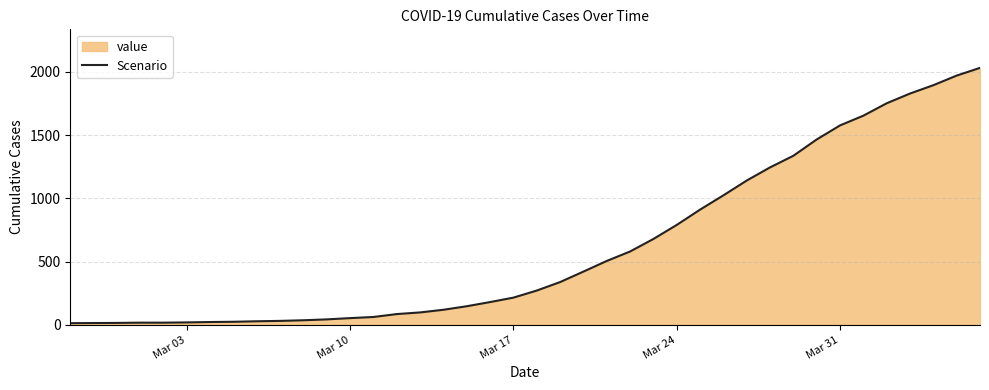

What is the average value?

616